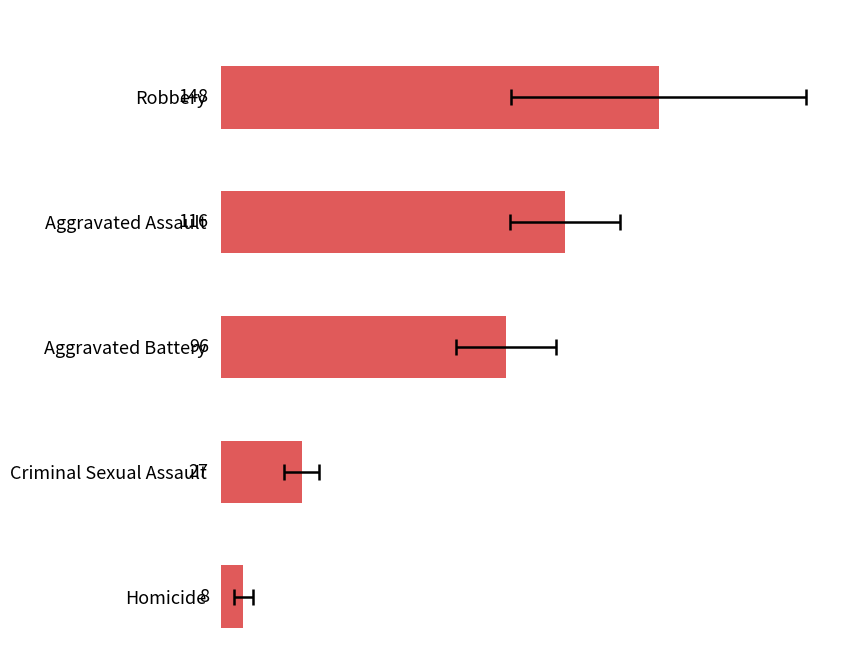

Count the number of categories in the chart.

5